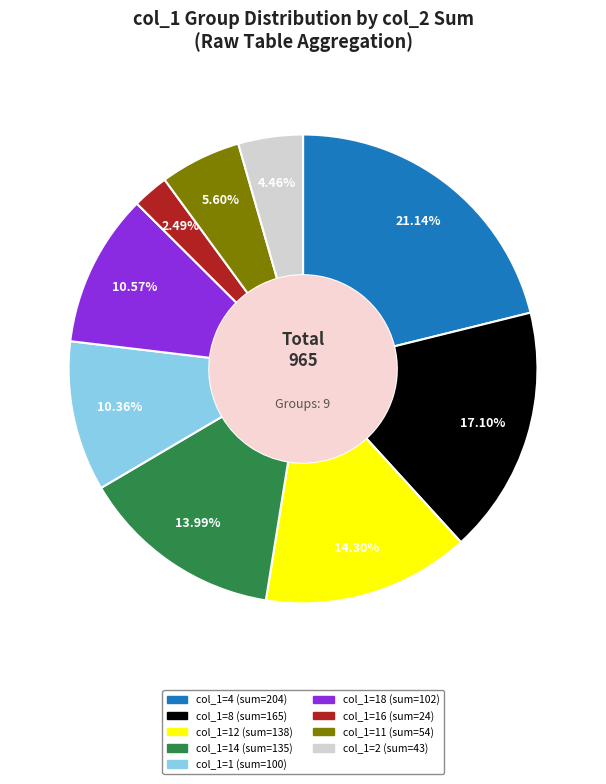

Is col_1=16 (sum=24) the majority of the pie?

No